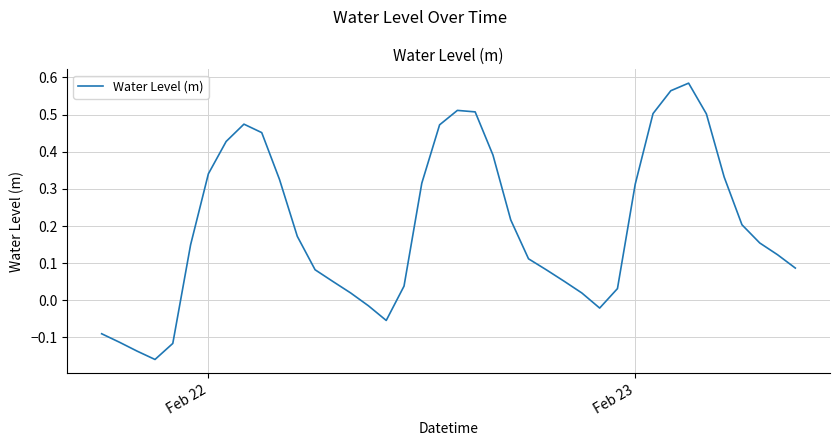

What is the average value?

0.2